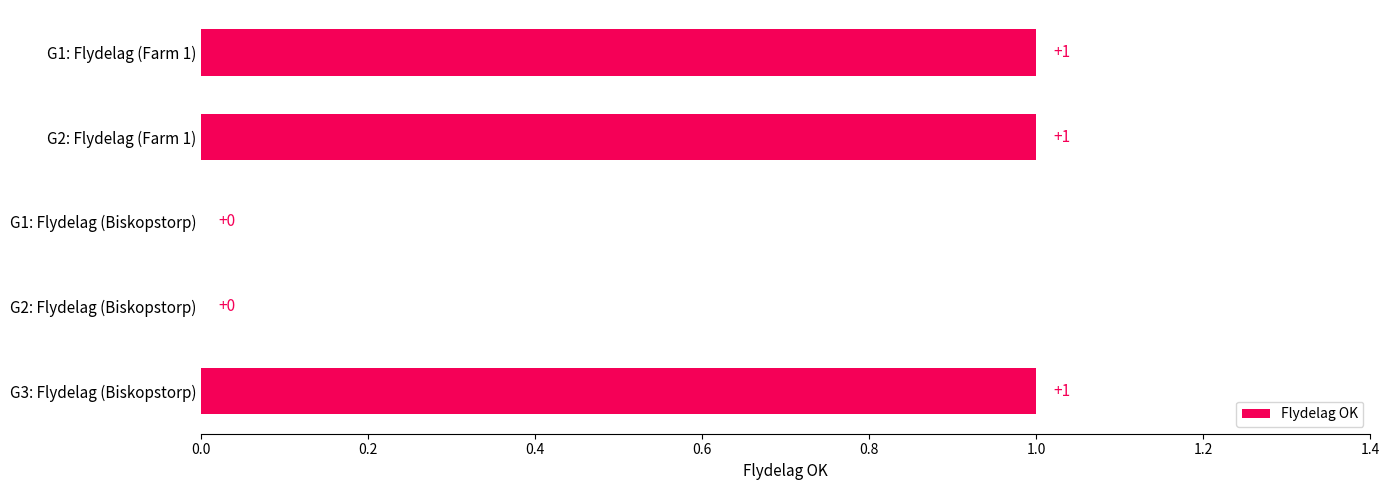

How many values are above zero?

3